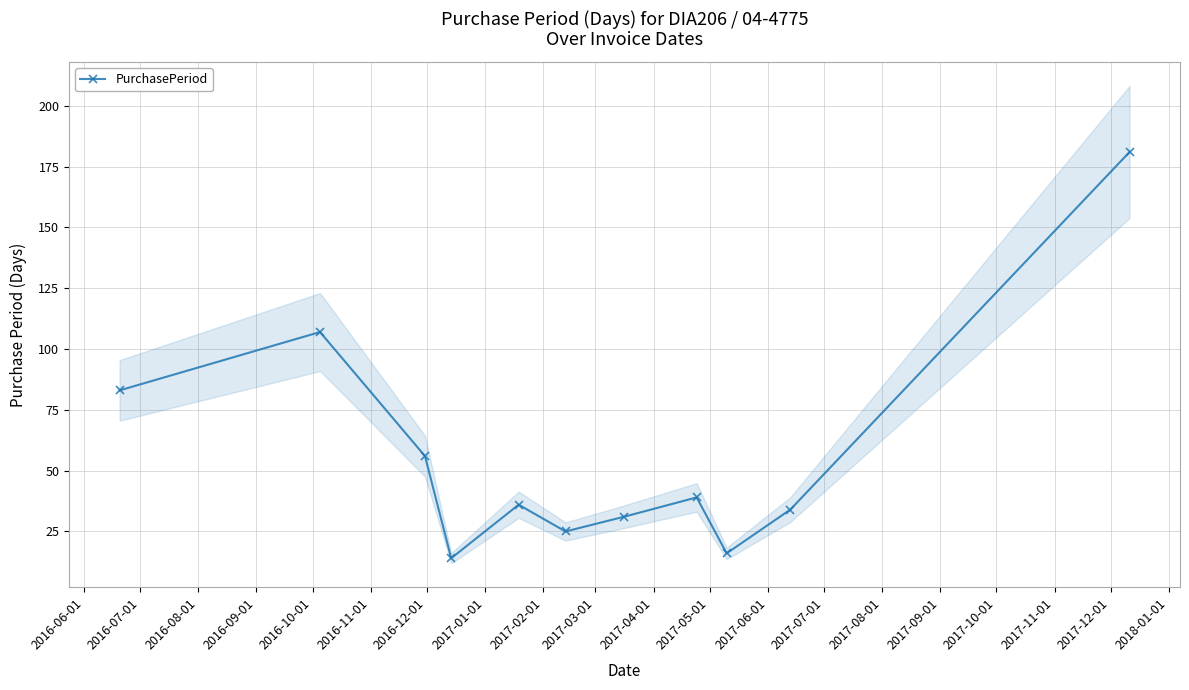

In PurchasePeriod, how many points are higher than both neighbors (excluding endpoints)?

3